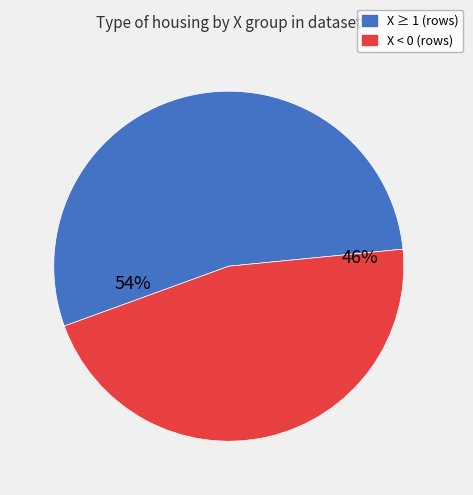

To the nearest percent, what is the average slice percentage?

50%